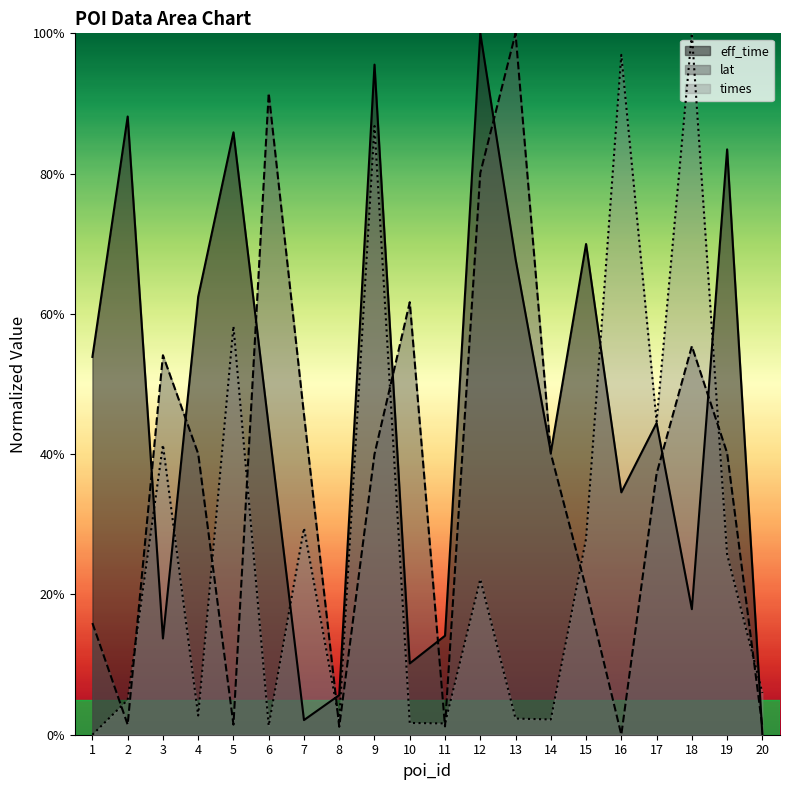

What is the approximate value of lat at 14?

40.1